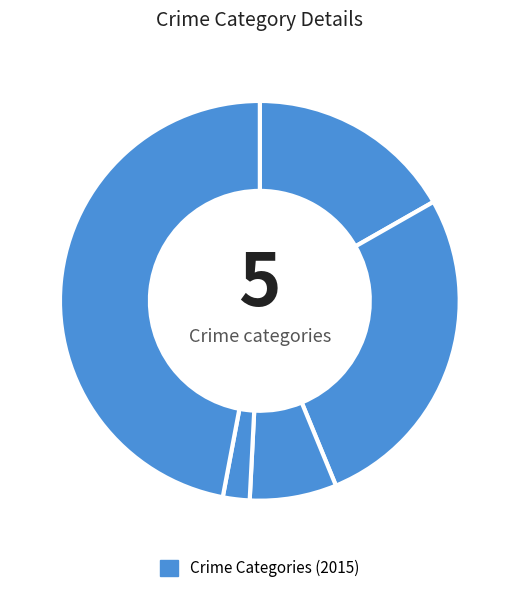

How many slices are in this pie chart?

5